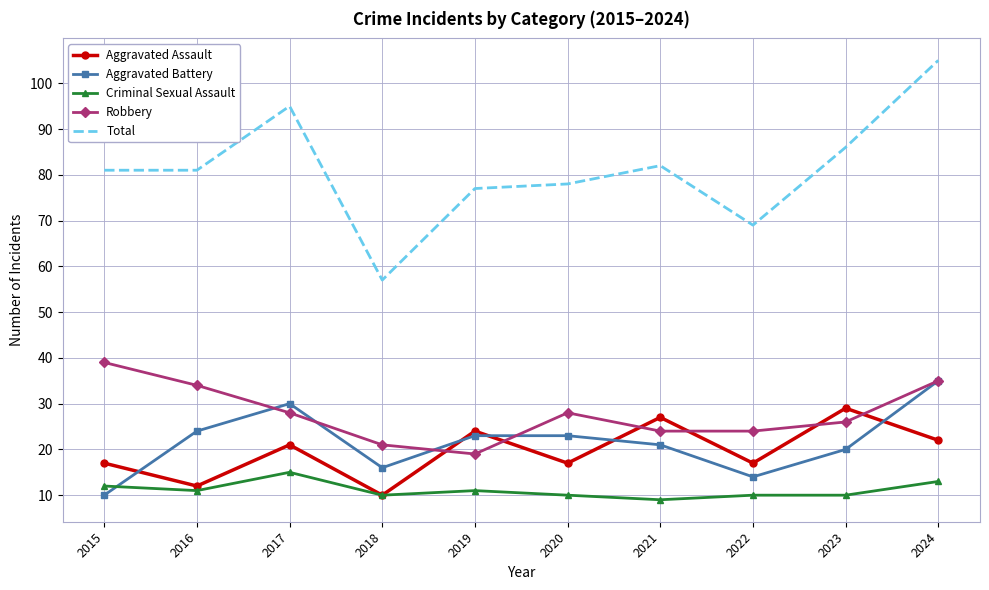

True or false: Total and Aggravated Battery intersect in this chart.

False